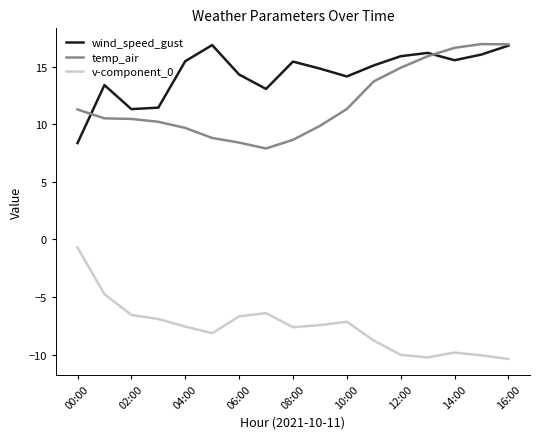

Is this an area chart (filled region under the line)?

No